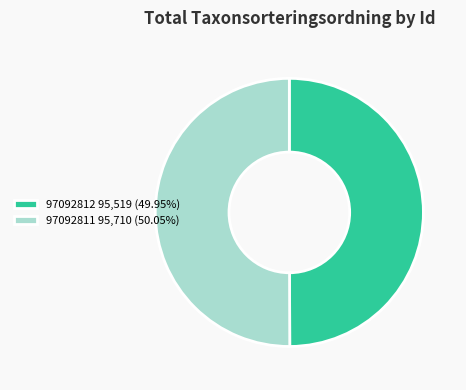

Combined, do 97092812 95,519 (49.95%) and 97092811 95,710 (50.05%) account for over 50%?

Yes